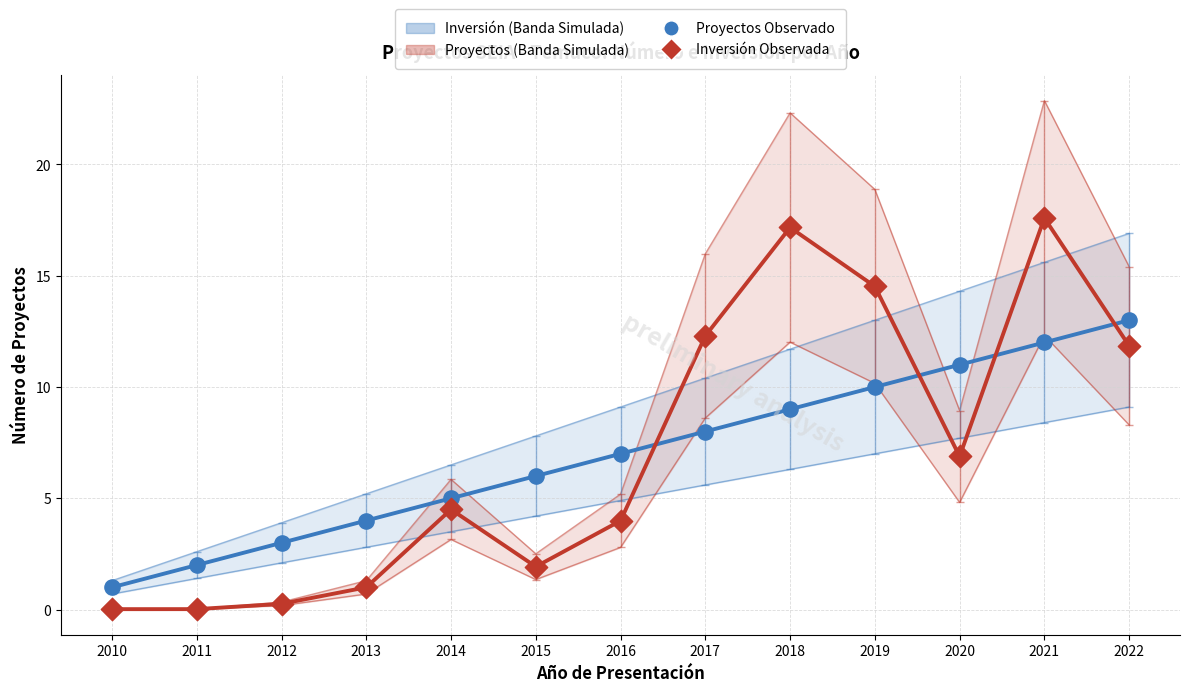

Which series reaches the maximum Y coordinate?

Inversión Total (Simulado)